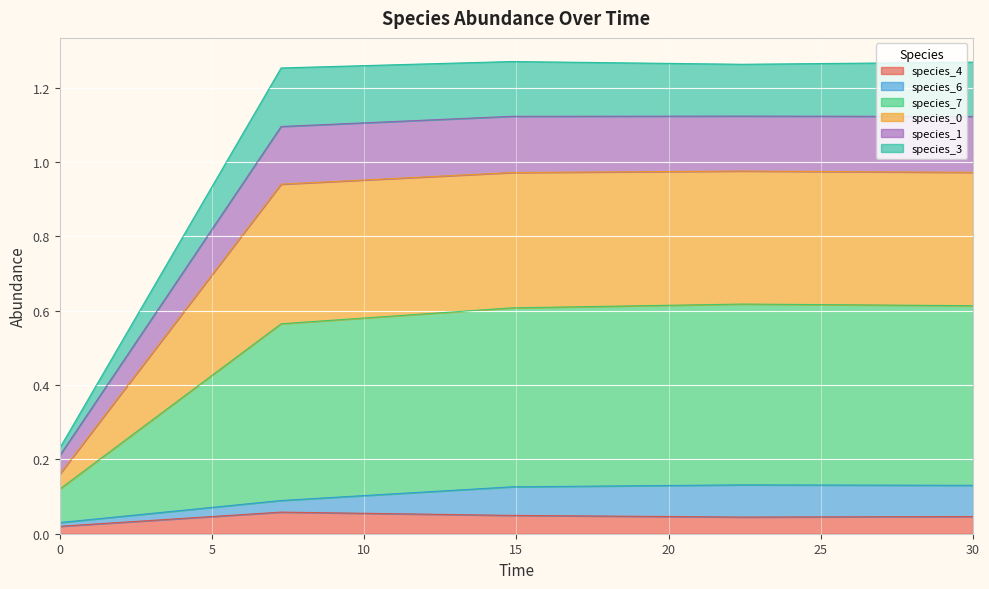

Is the value of species_0 at 0.0 greater than the value of species_1 at 7.272727272727273?

No